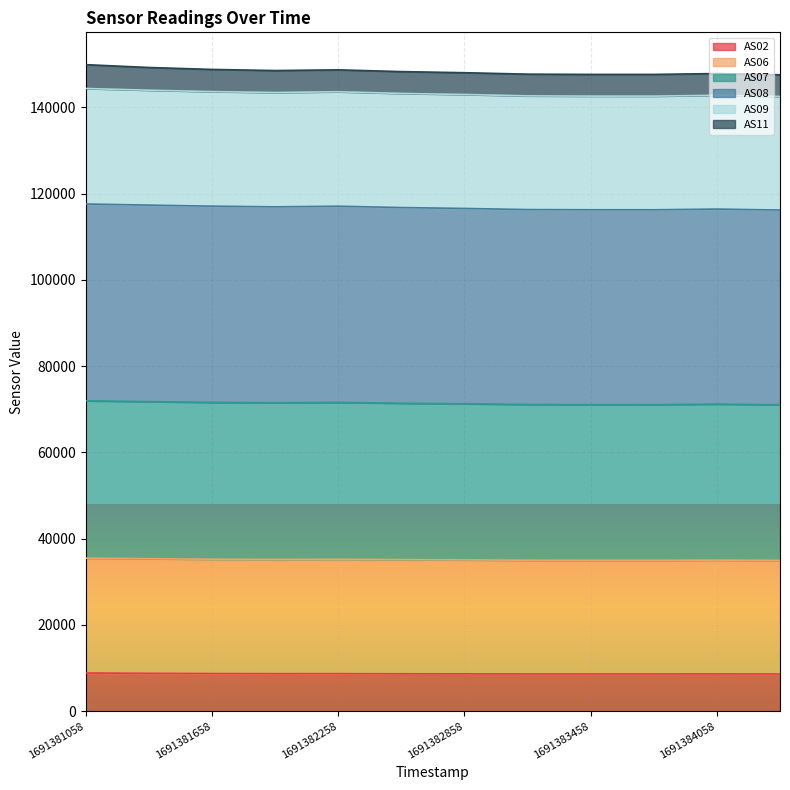

Which series has the largest range (max minus min)?

AS09